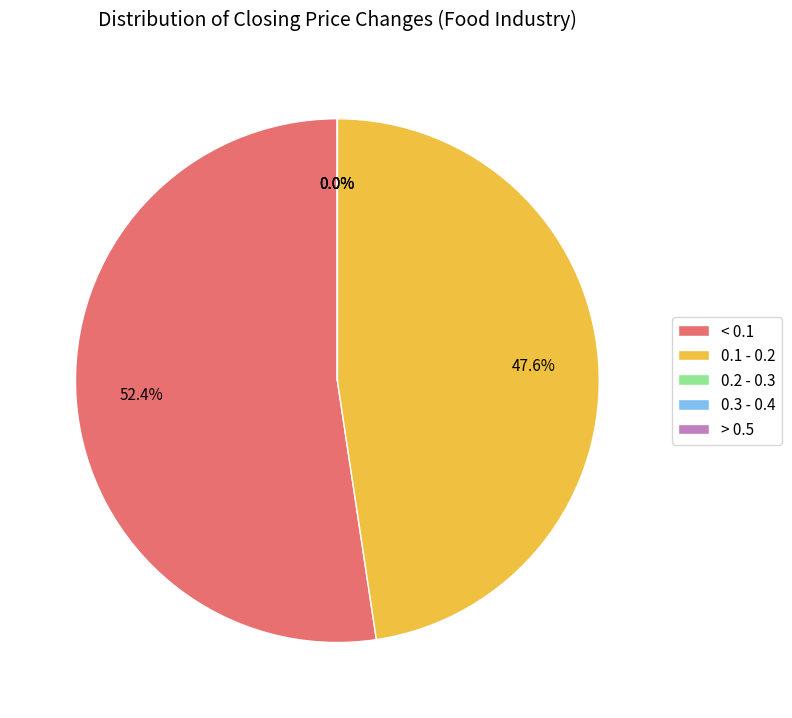

The ¤j²Î¯q slice represents 0% of the pie. True or false?

True